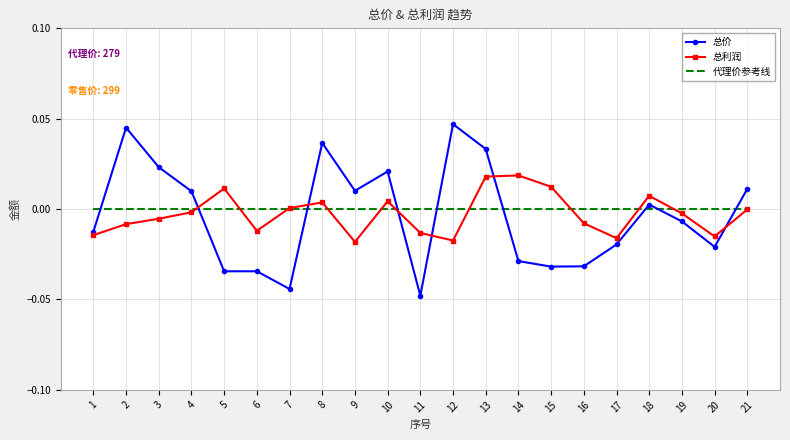

Count the number of categories in the chart.

21